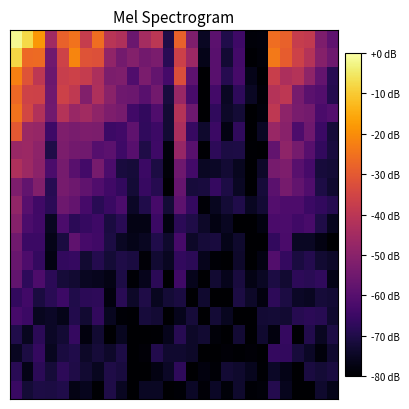

Which category has the lowest value across all series?

16